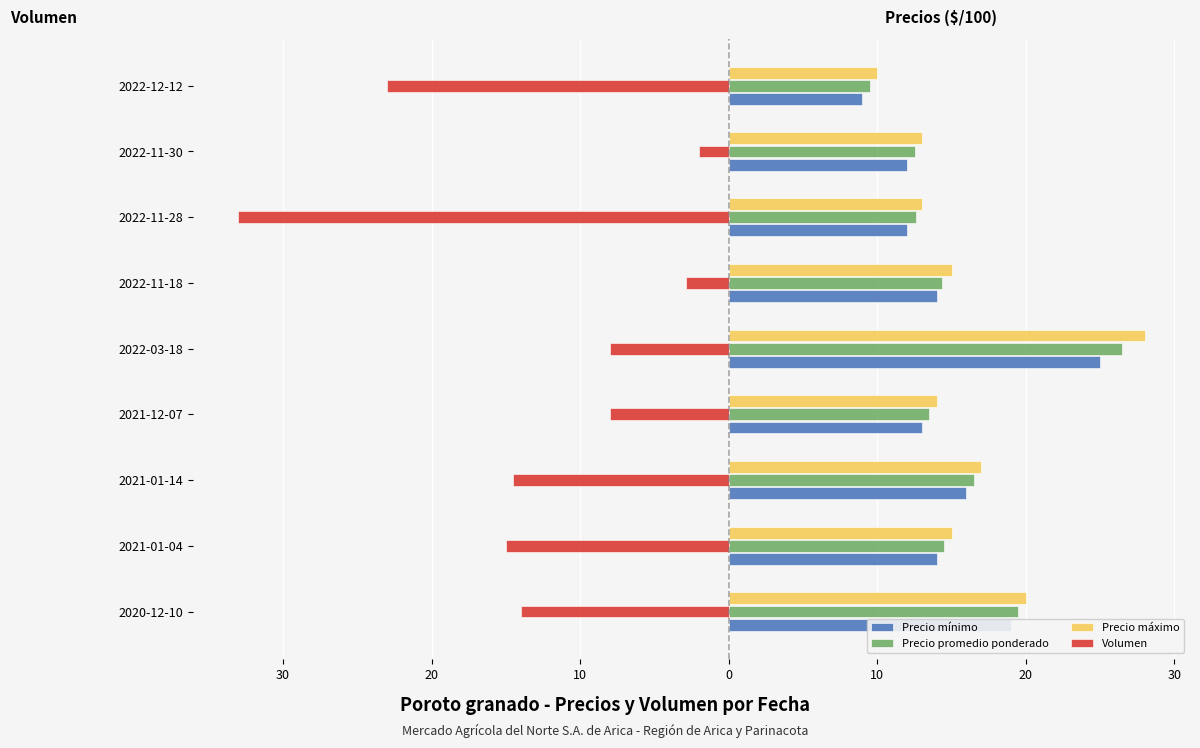

What are all the series names shown in the legend?

Precio mínimo, Precio promedio ponderado, Precio máximo, Volumen